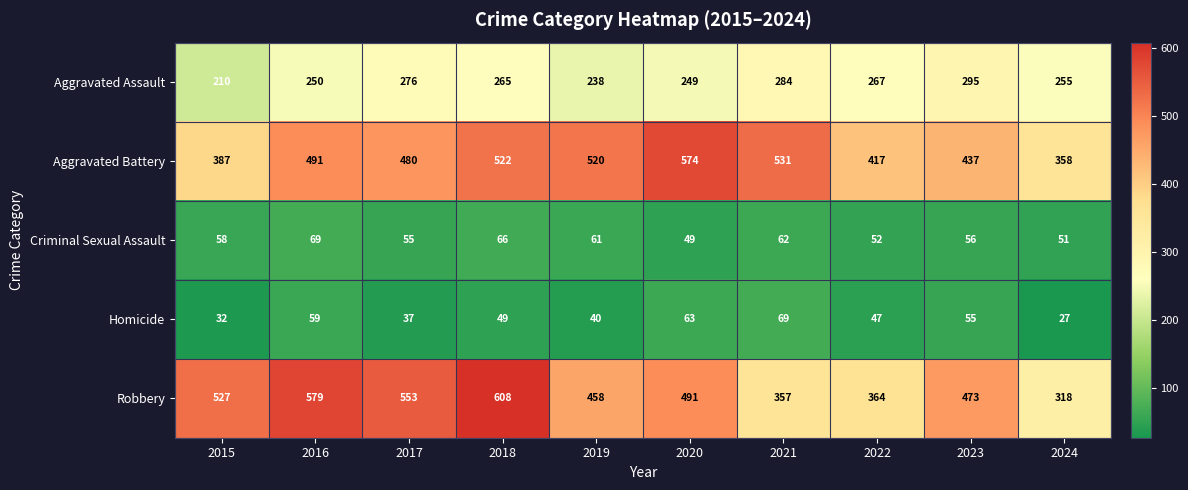

What is the sum of all Homicide values?

478